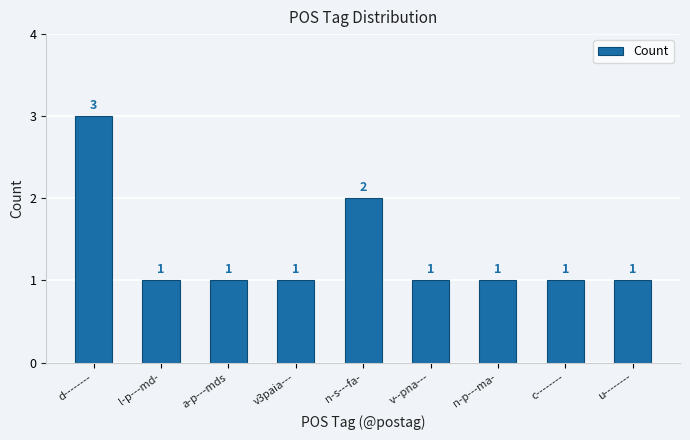

What is the ratio of the value at a-p---mds to the value at c--------?

1.0